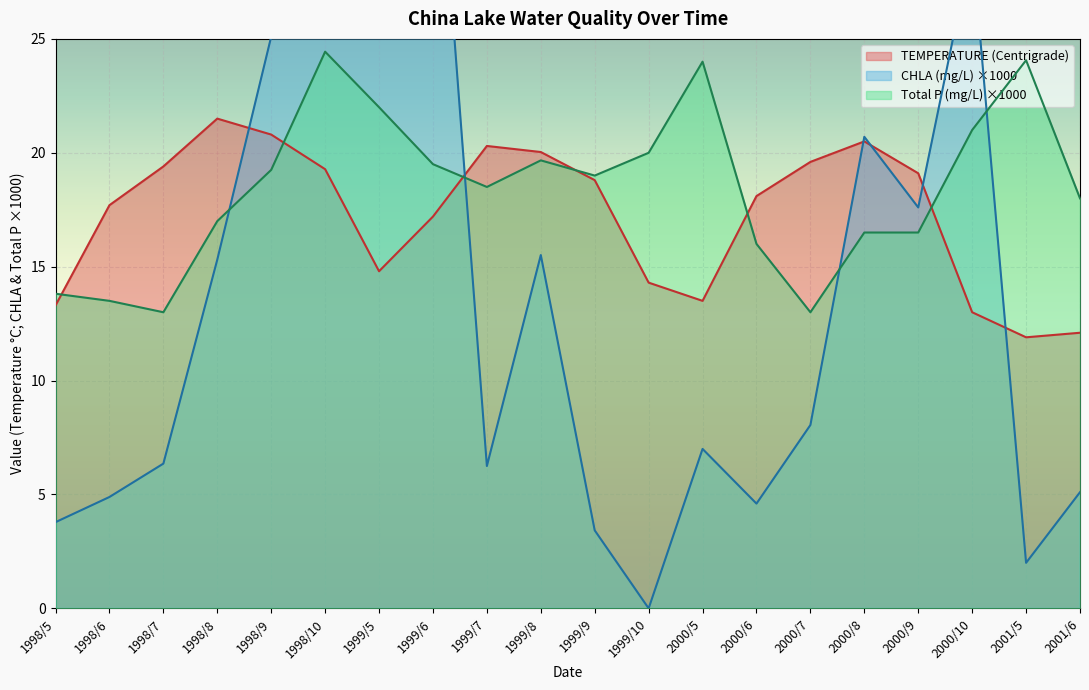

Between 1998/5 and 2001/6, which series saw the biggest shift?

Total P (mg/L)